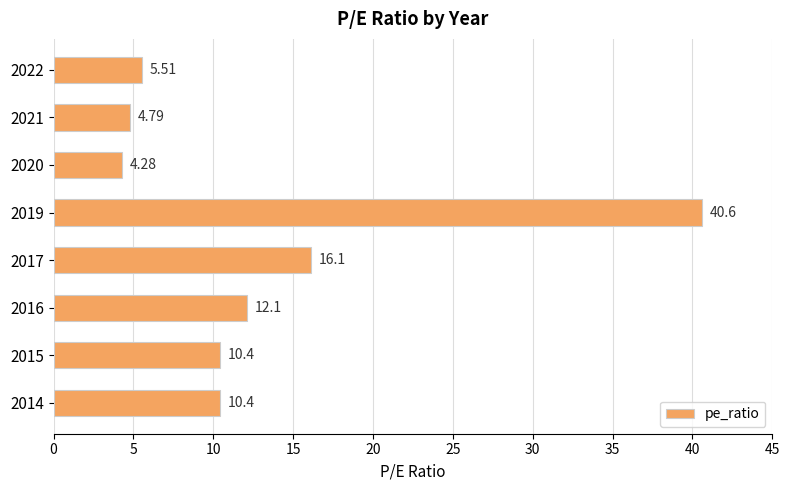

Approximately how many times larger is the value at 2017 compared to 2019?

0.4